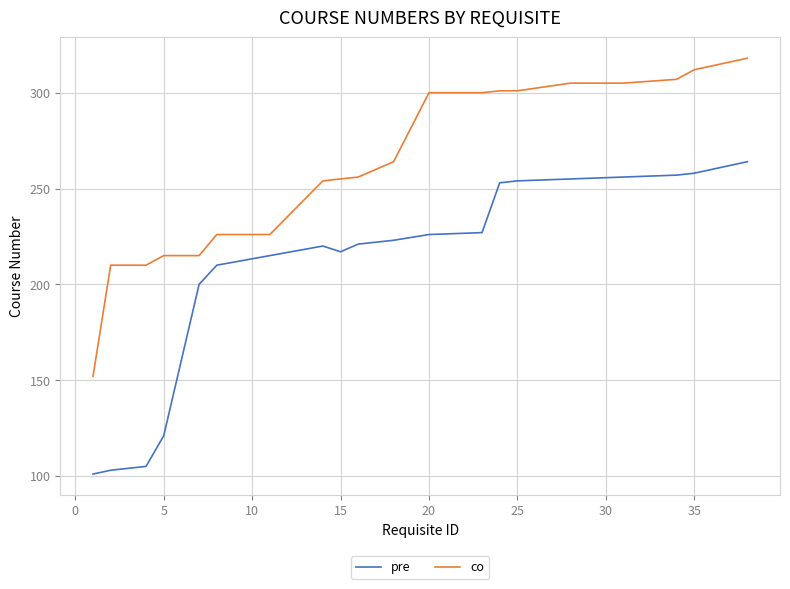

How many lines are shown in the chart?

2